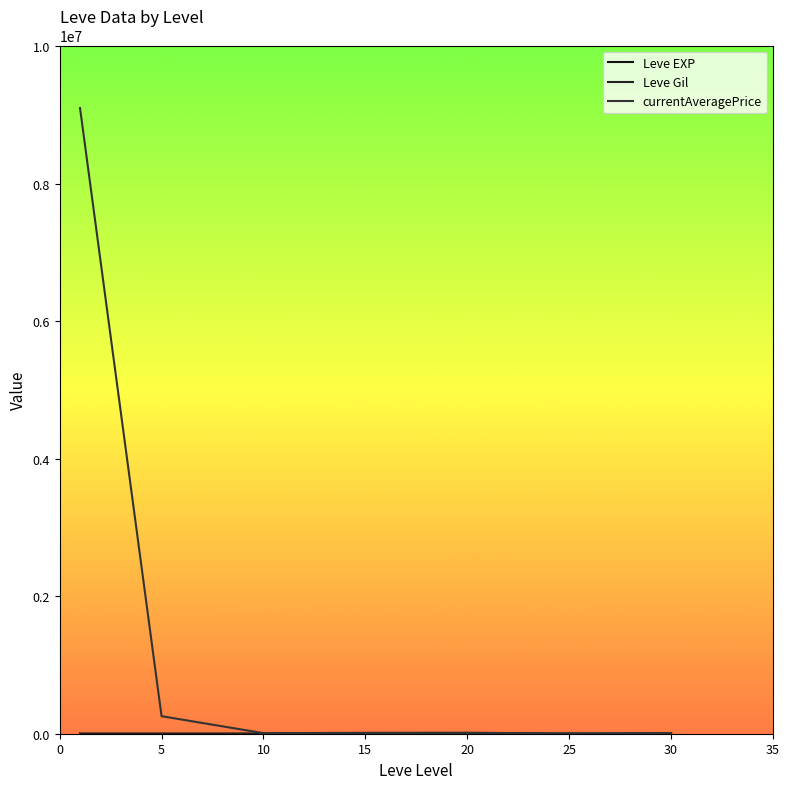

True or false: Leve EXP and Leve Gil cross at least once.

False